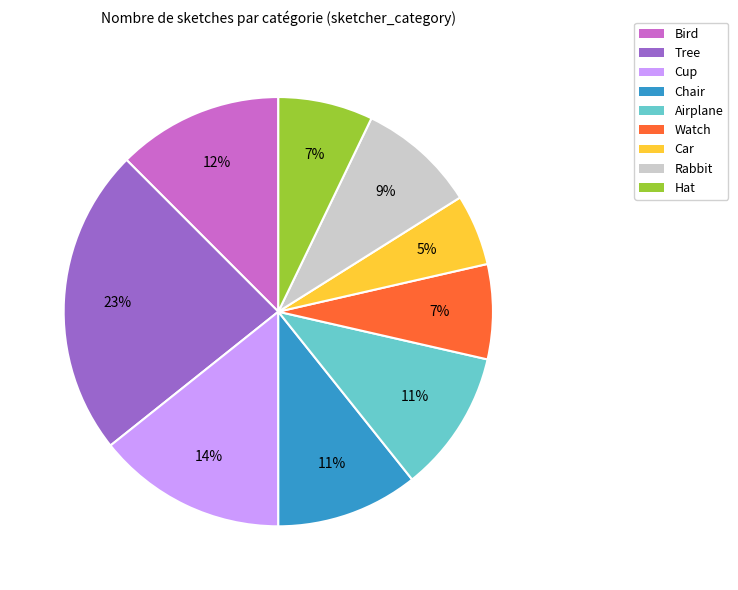

Is there a majority slice in this chart?

No